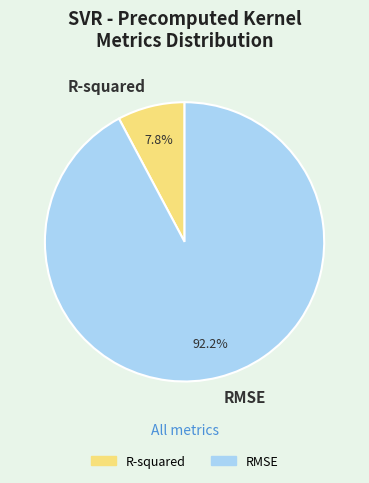

Which category has the smallest portion of the pie?

R-squared